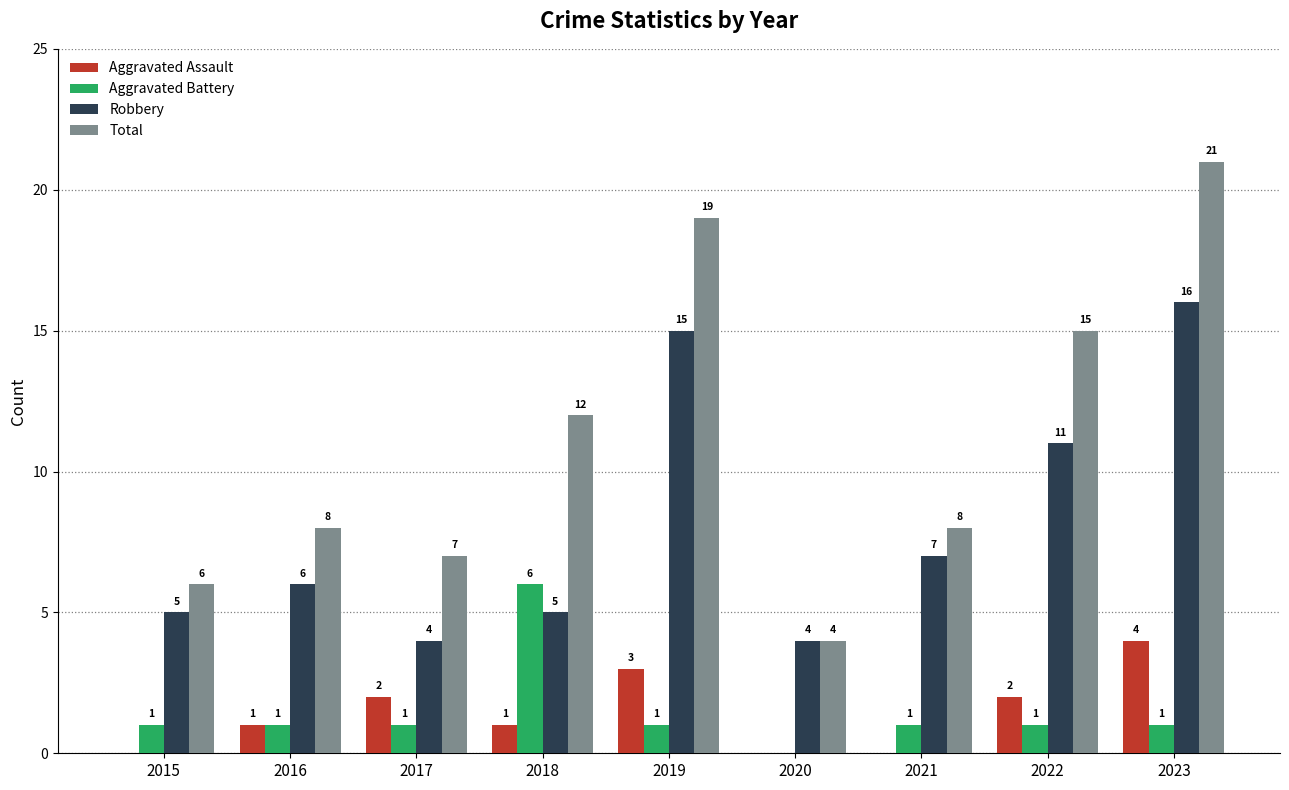

Where is Total nearest to the value 12?

2018